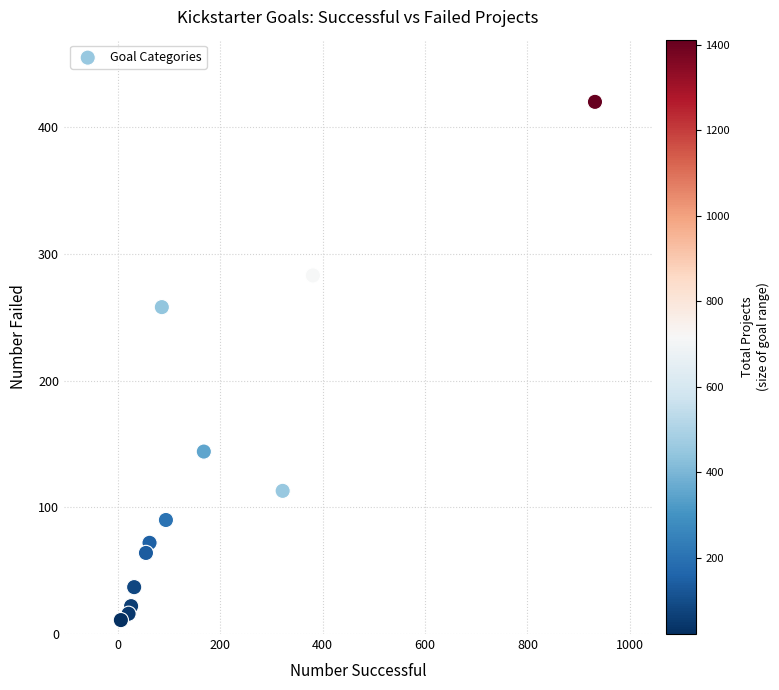

What Y value in the scatter plot is closest to 215?

258